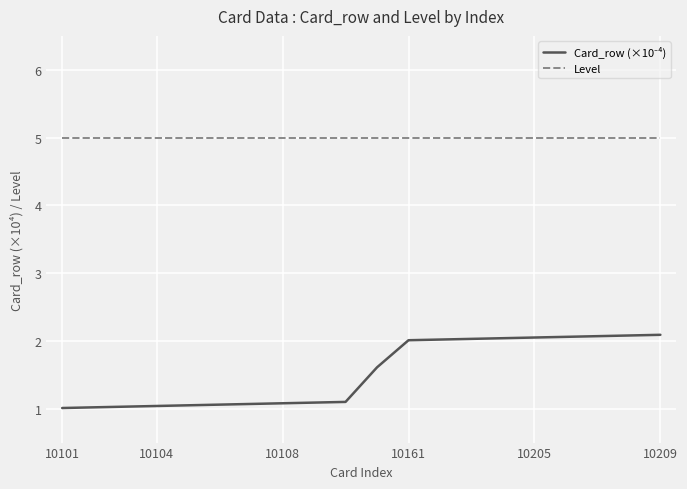

What is the lowest value of the Level series?

5.0